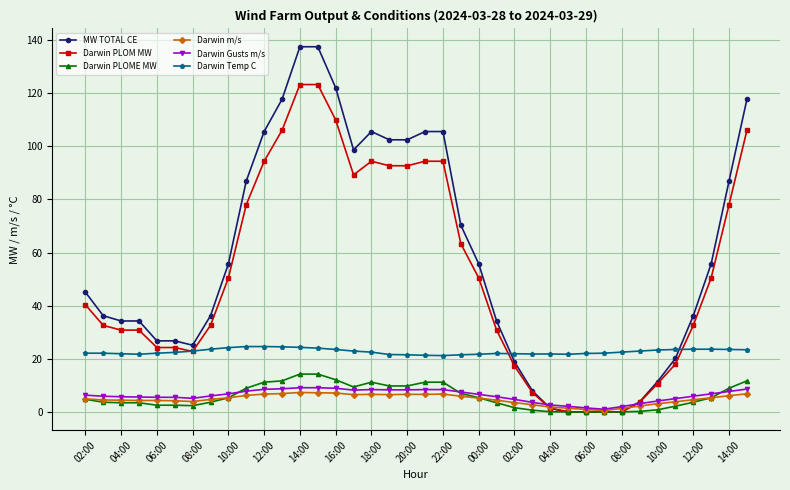

What is the value of the Darwin Temp C point at the 38th from the left?

23.4